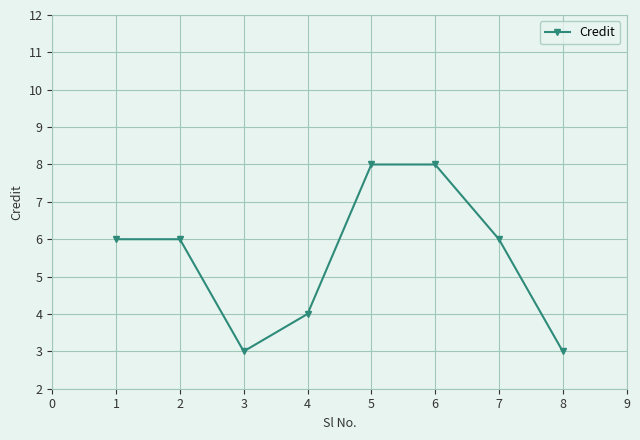

Is it true that the value at 1 is 2?

False